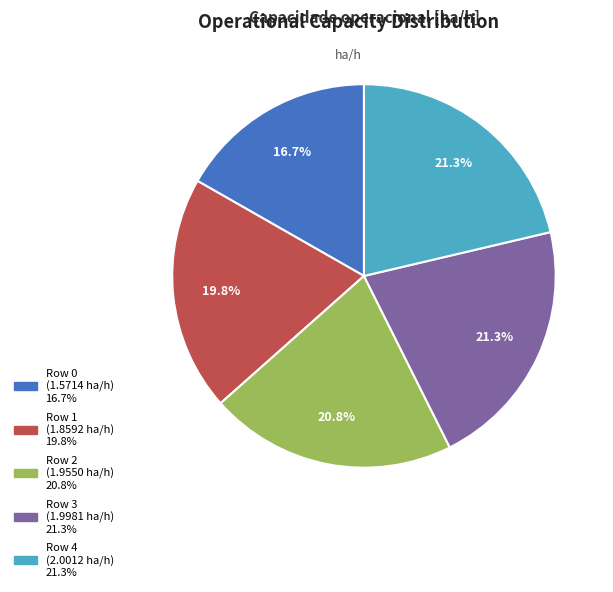

Does any single category account for the majority?

No